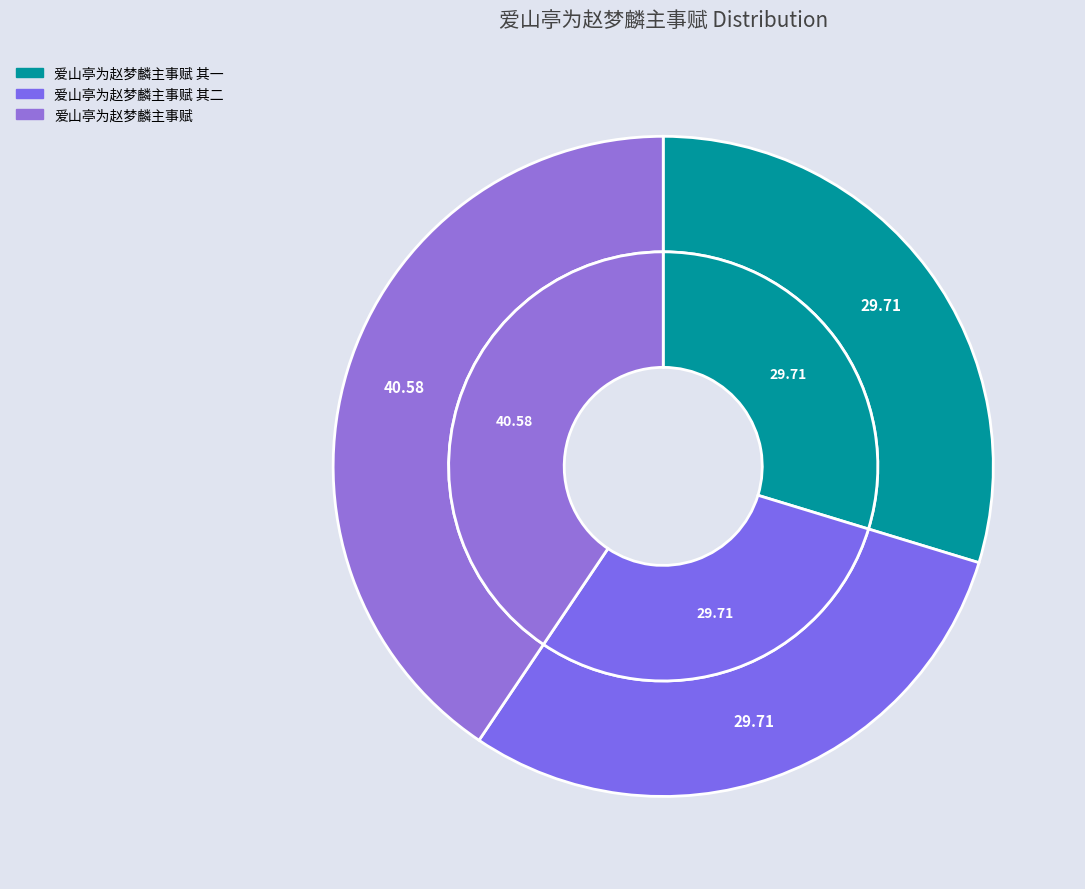

To the nearest percent, what is the average slice percentage?

33%